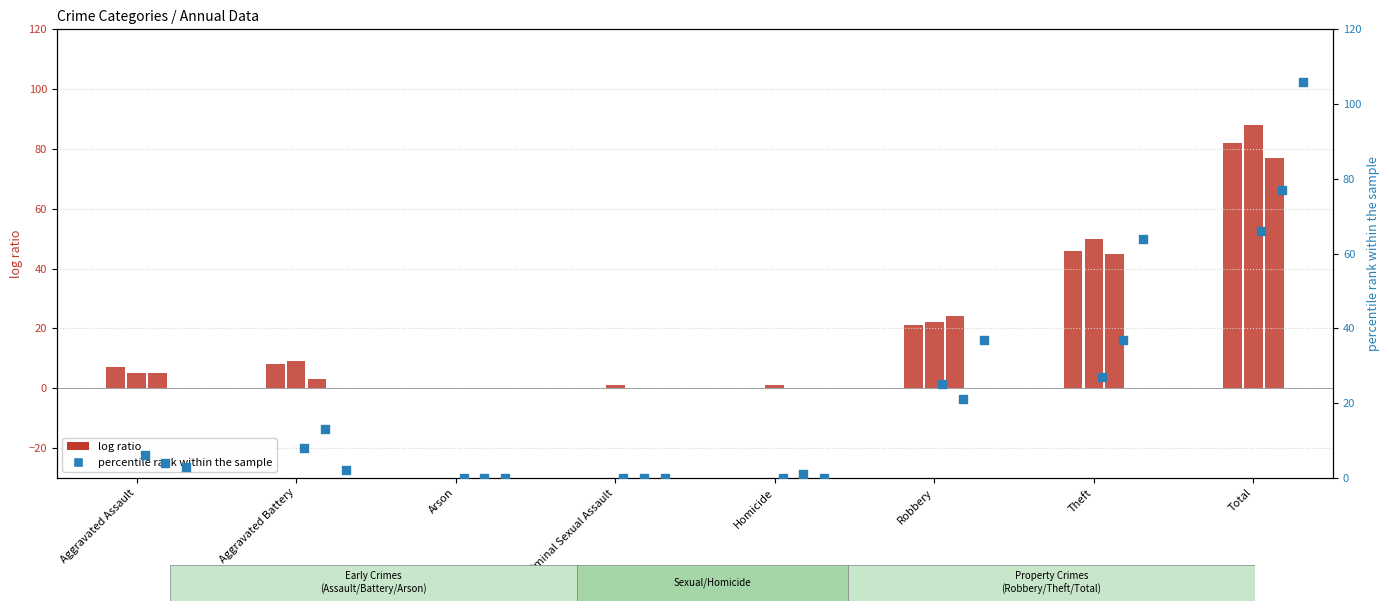

What is the total value across all series at Homicide?

2